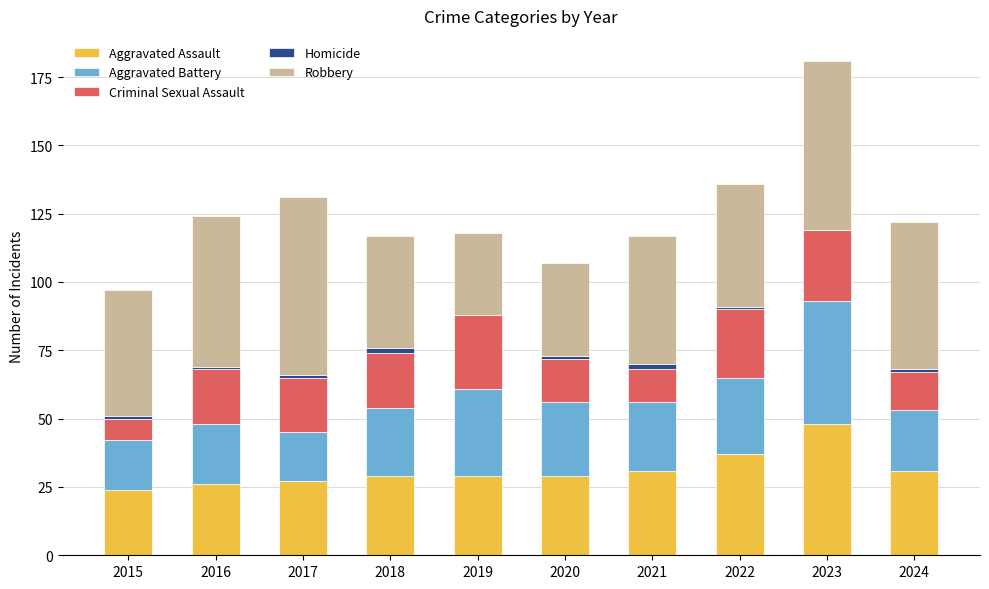

At which category is the sum across all series the highest?

2023